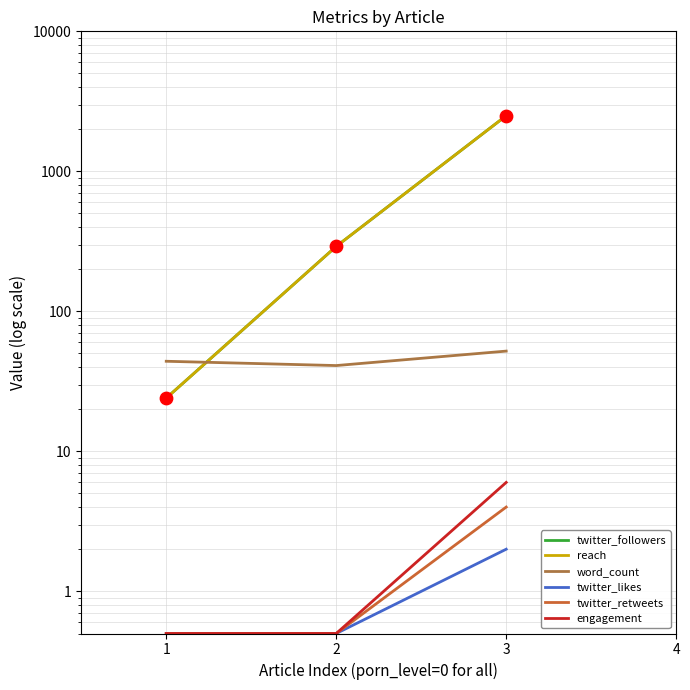

Is the value of engagement at 3 greater than the value of word_count at 1?

No